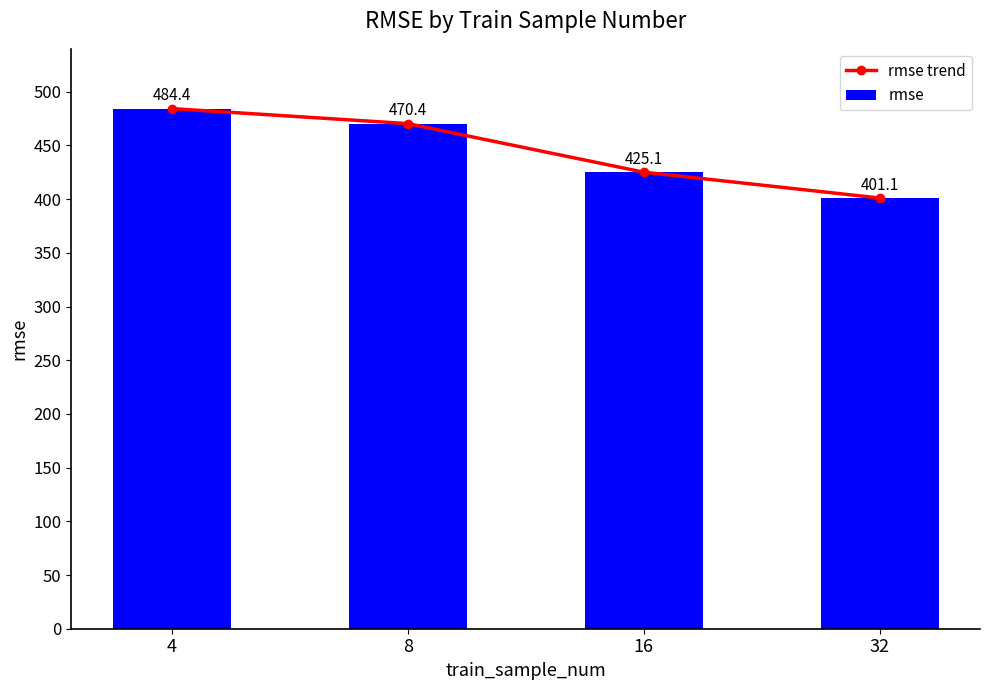

True or false: rmse has a value of 470.4 at 8.

True